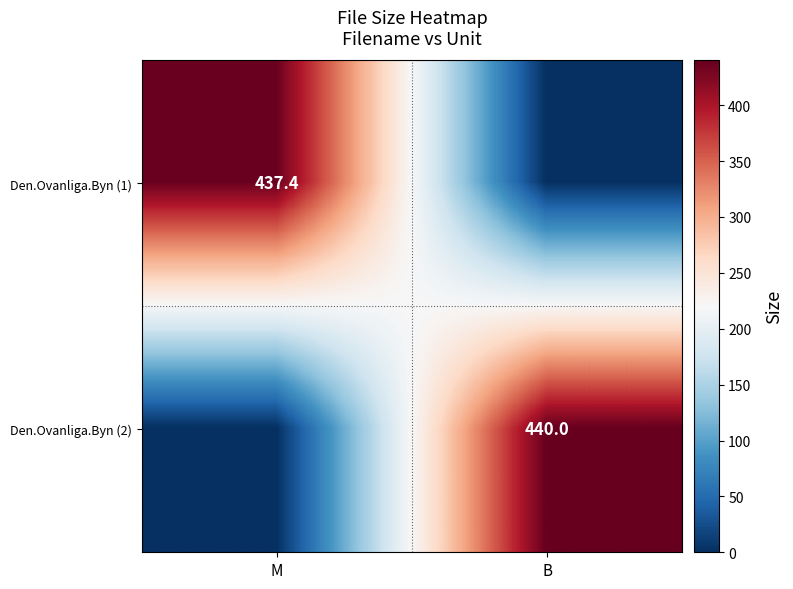

List the labels in order of Den.Ovanliga.Byn (1) value, smallest first.

B, M